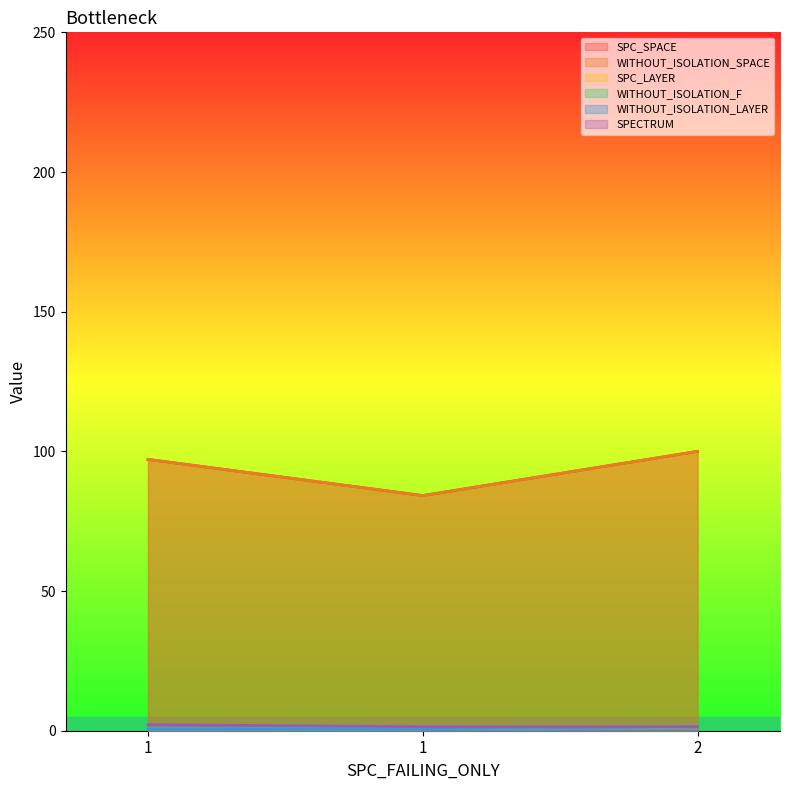

What is the spread (max minus min) of values at 1?

96.4